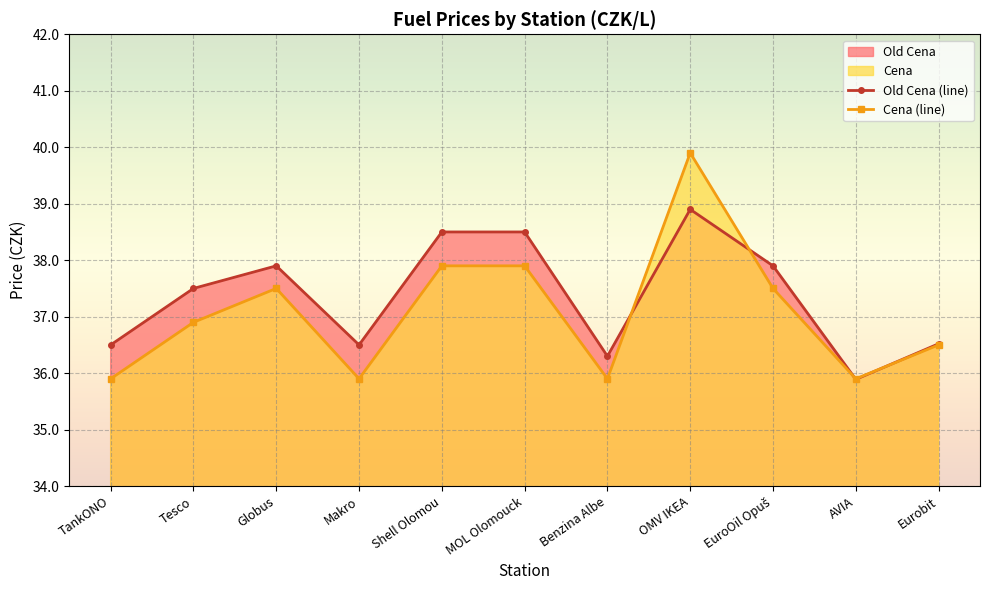

Rank the categories by Cena (line) value from highest to lowest.

OMV IKEA, Shell Olomou, MOL Olomouck, Globus, EuroOil Opuš, Tesco, Eurobit, TankONO, Makro, Benzina Albe, AVIA